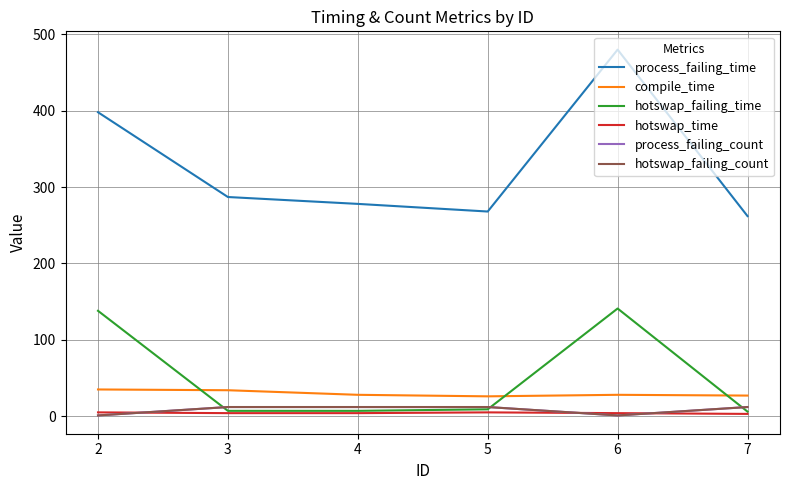

Does the chart display data point markers on the line(s)?

No